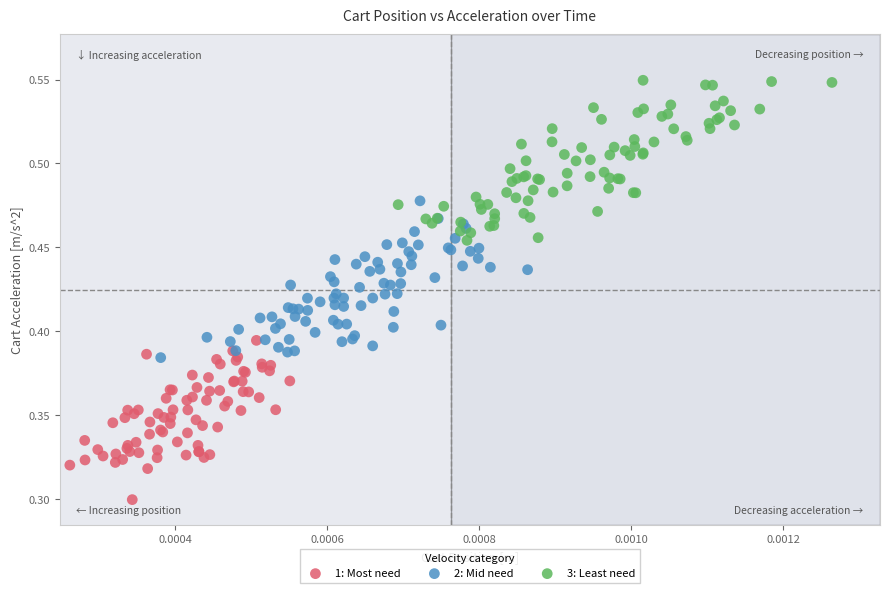

Which series contains the highest Y value?

3: Least need